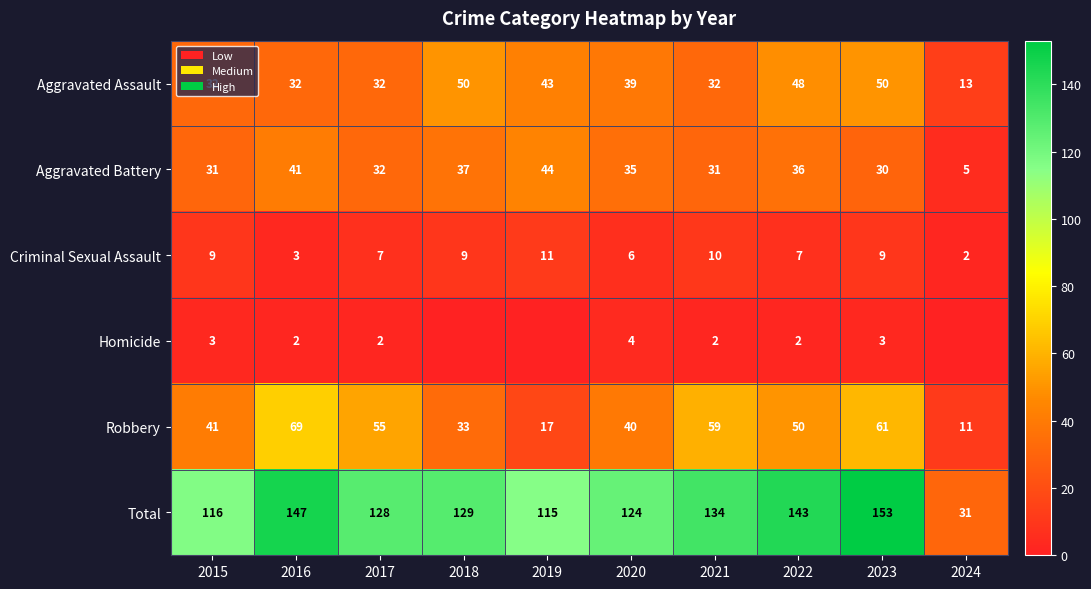

True or false: Total has a value of 128 at 2017.

True